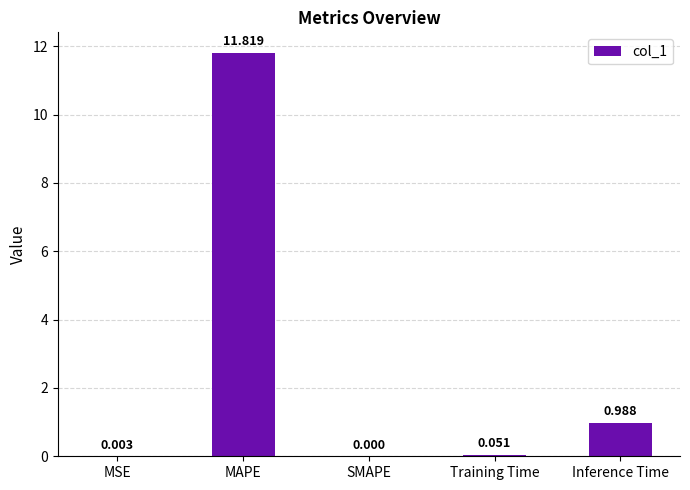

True or false: the data shows 17.5 at MAPE.

False